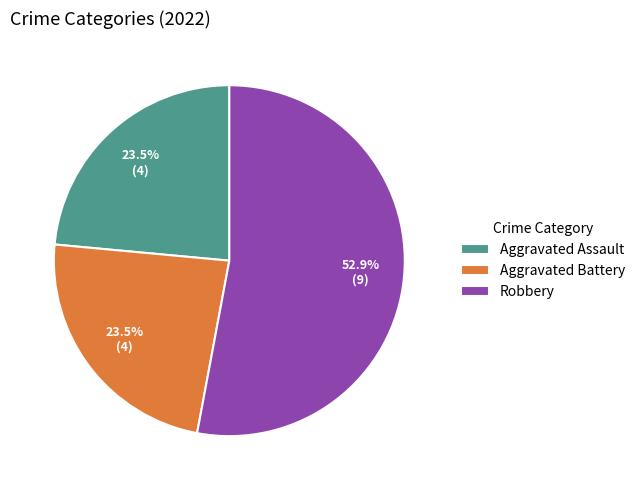

Does Aggravated Assault represent more than half of the total?

No